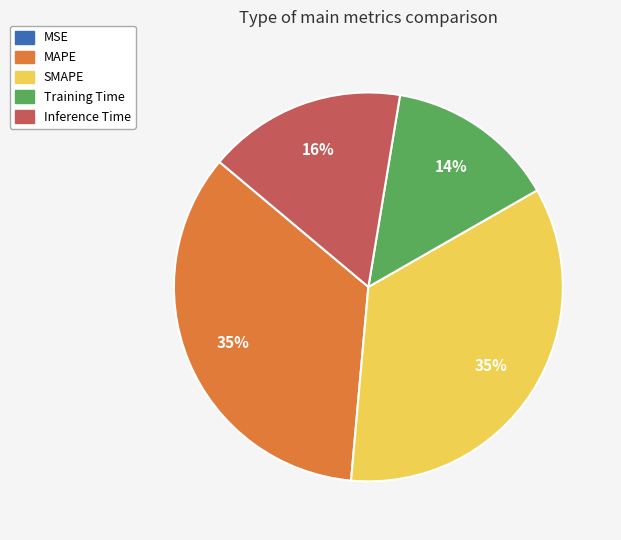

Is it true that Inference Time is 11% of the pie?

False